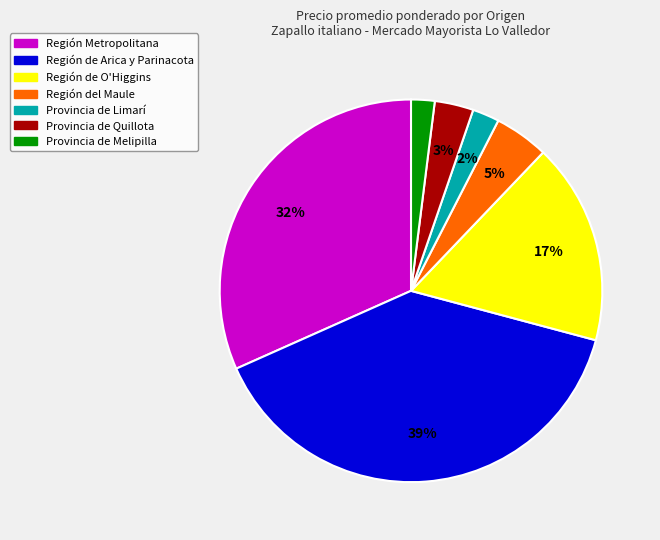

How many segments does this pie chart have?

7